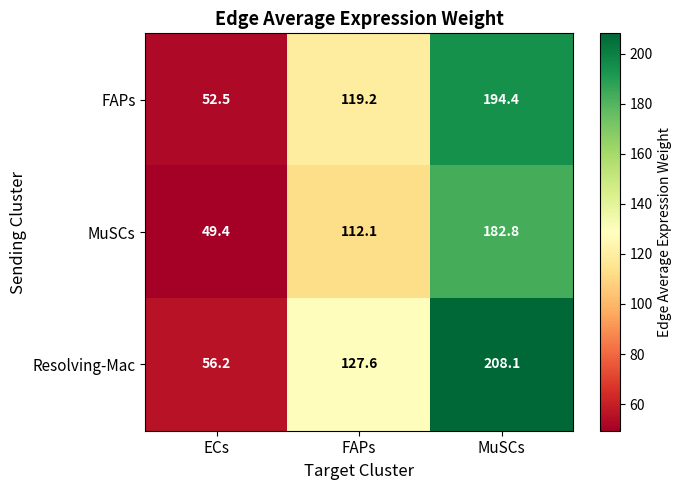

True or false: MuSCs has a value of 72.8 at ECs.

False